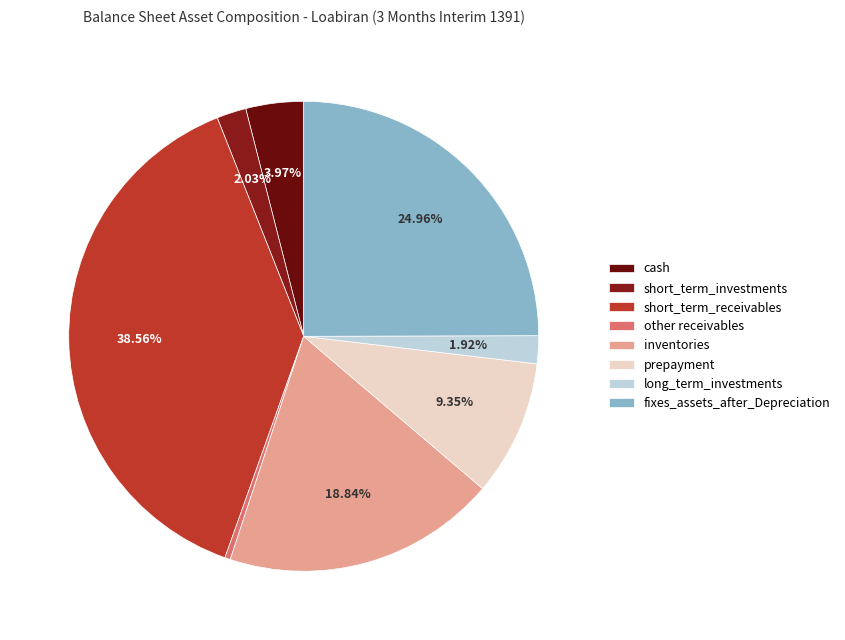

Between long_term_investments and cash, which is larger?

cash